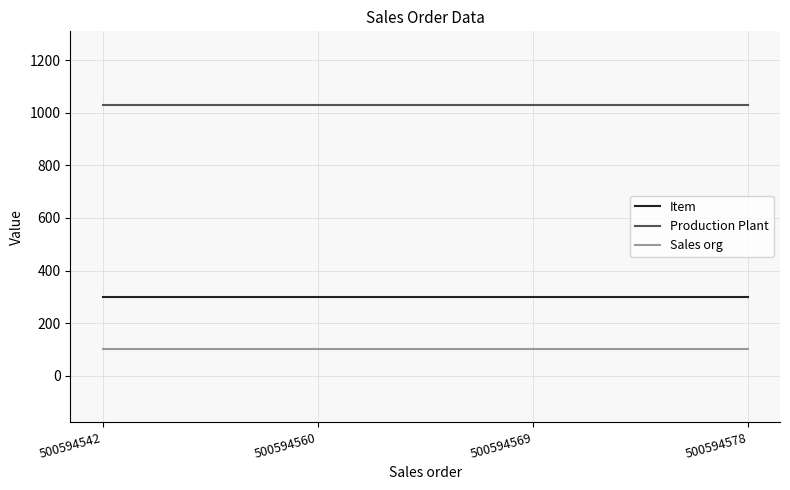

What is the average value of the Sales org series?

103